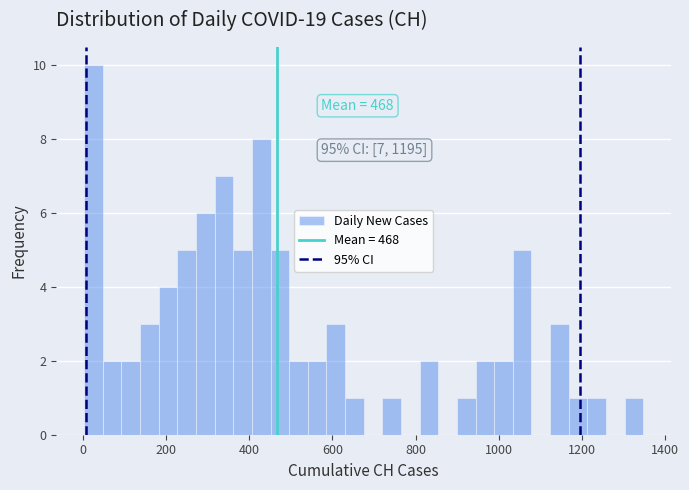

Read against the x-axis, roughly where is the centre of the tallest bar?

20